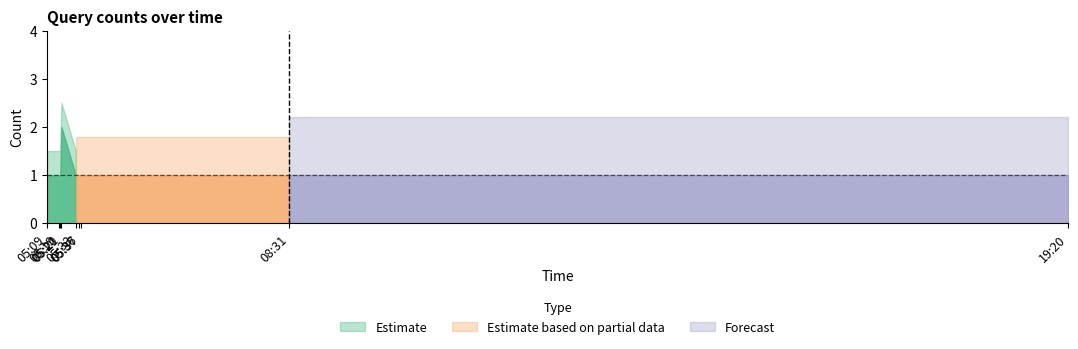

At which category does the data reach its first local peak?

3